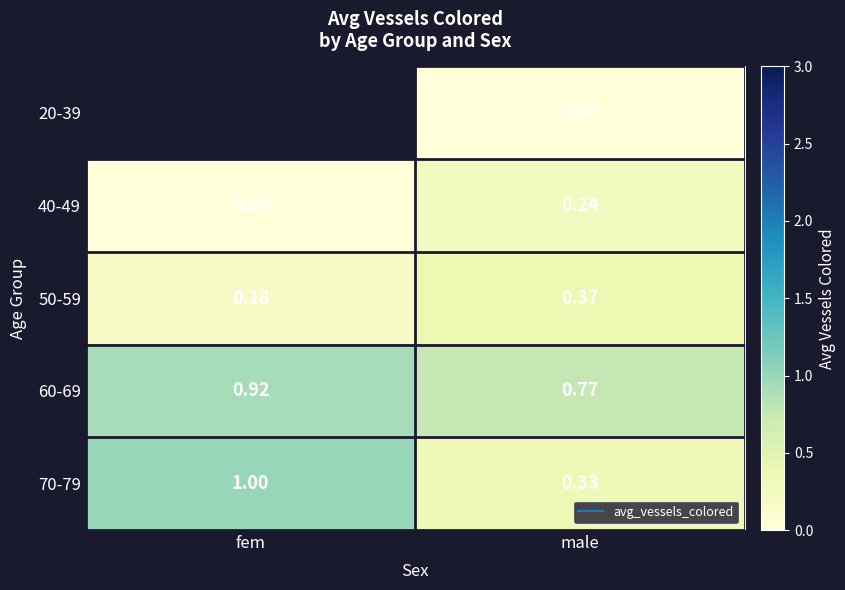

True or false: 50-59 has a value of 0.2 at fem.

True